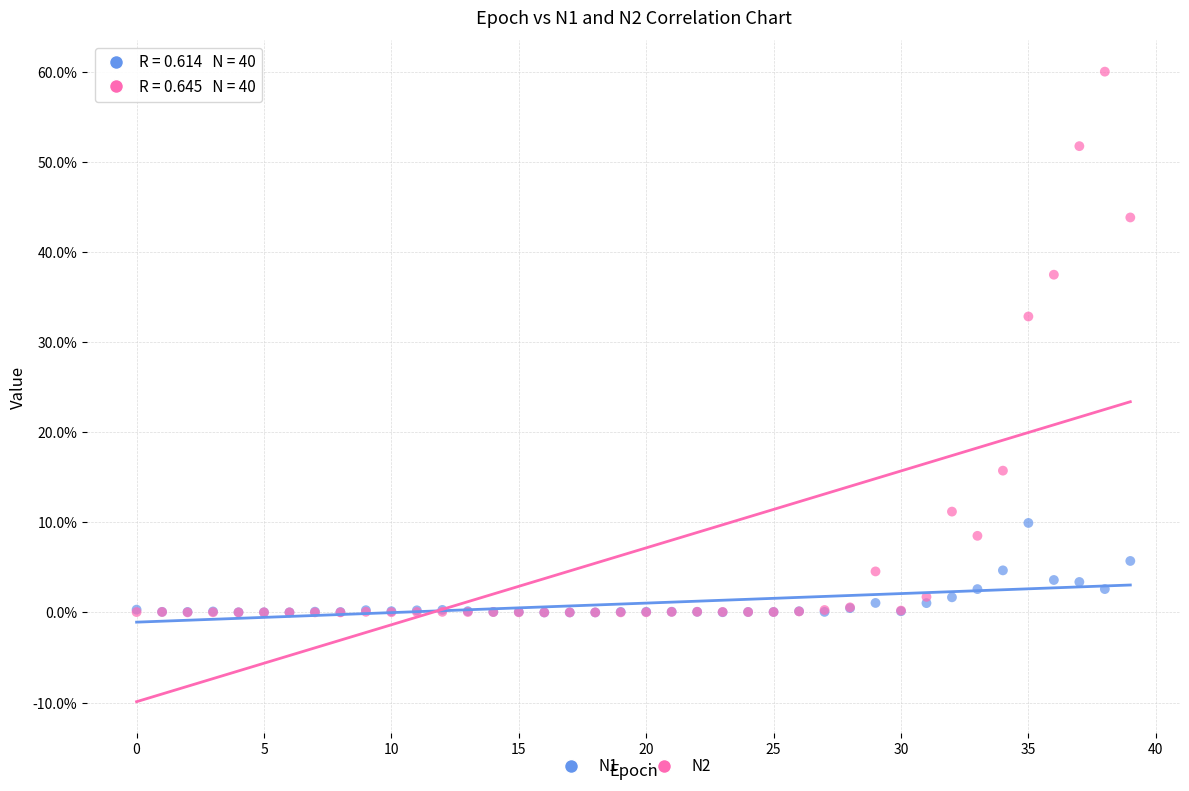

Which series reaches the maximum Y coordinate?

N2